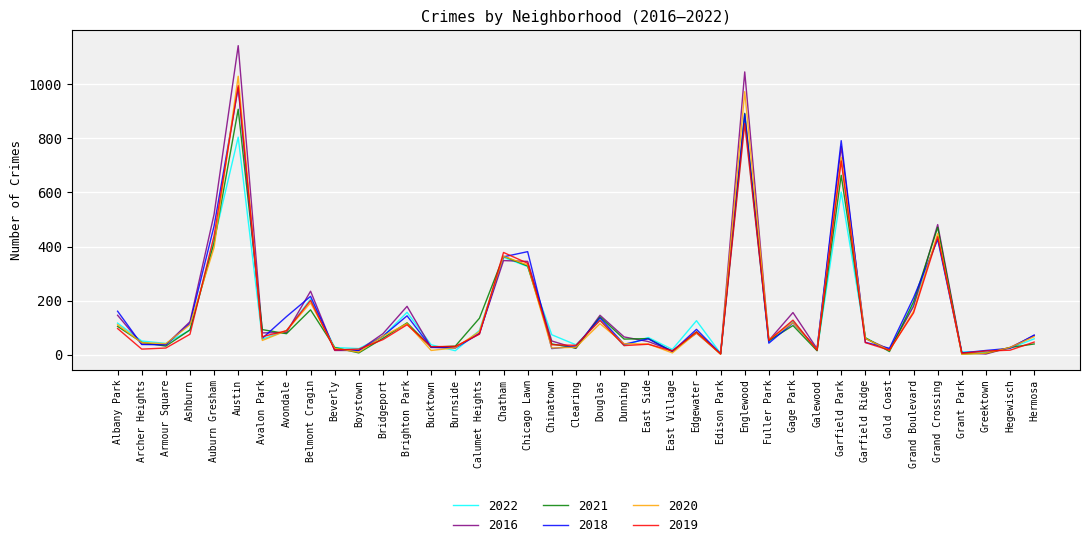

Where is the first local minimum for 2021?

Armour Square